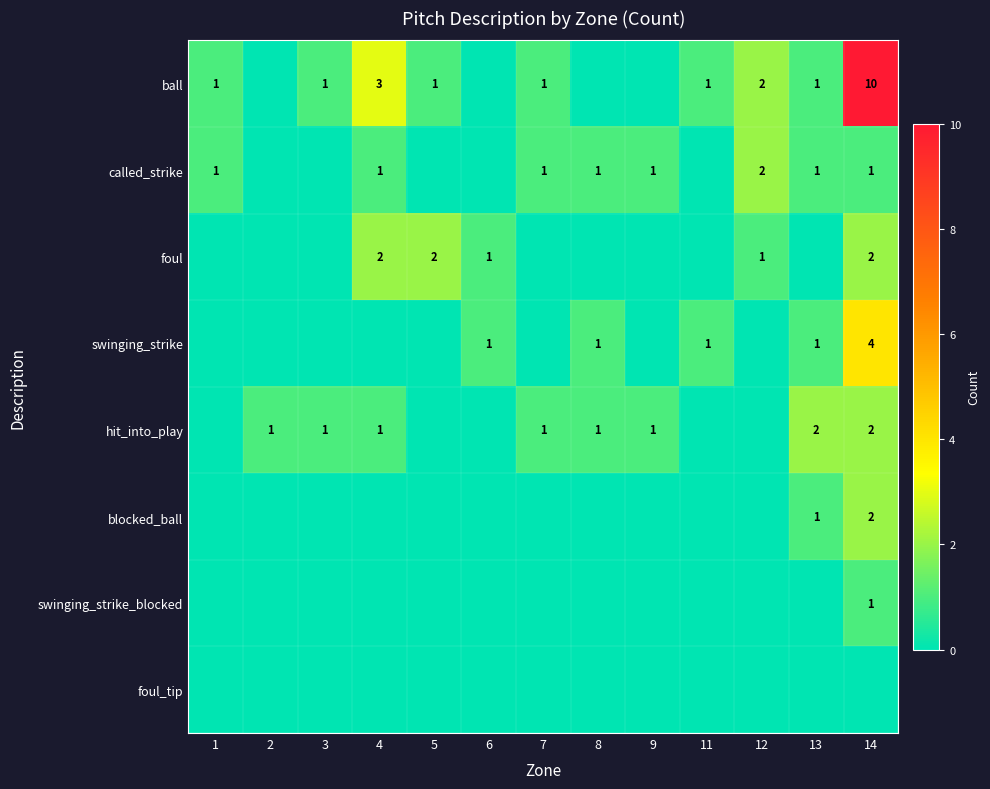

At which category is the sum across all series the highest?

14